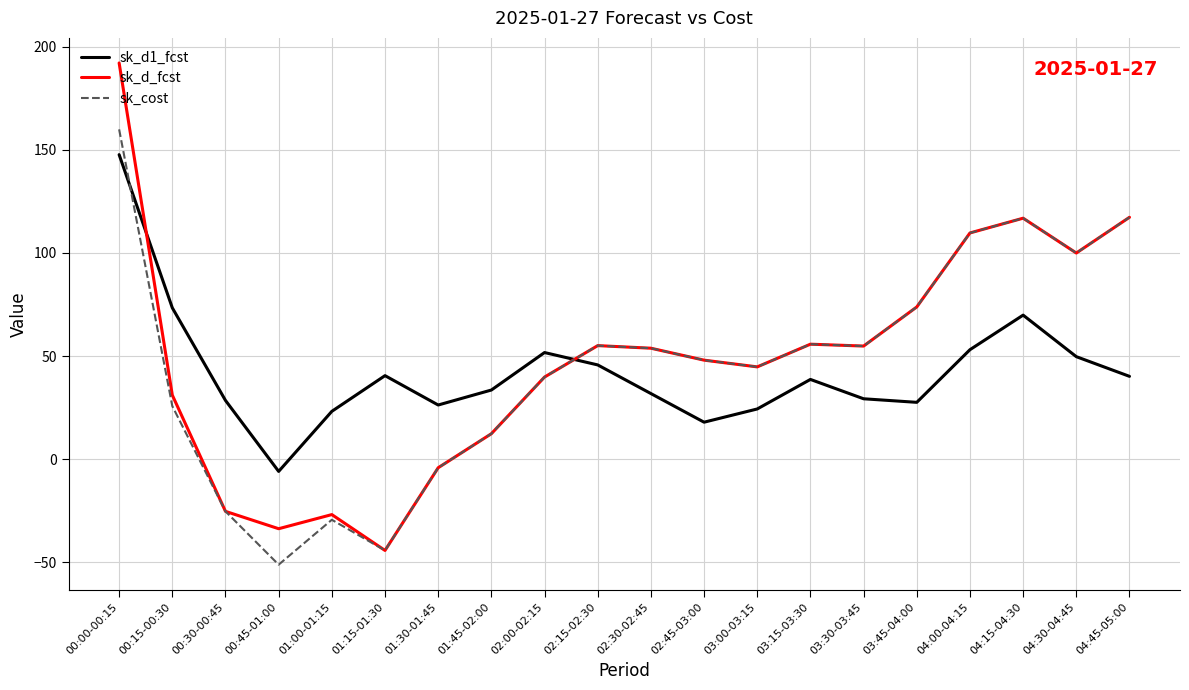

What are all the series names shown in the legend?

sk_d1_fcst, sk_d_fcst, sk_cost